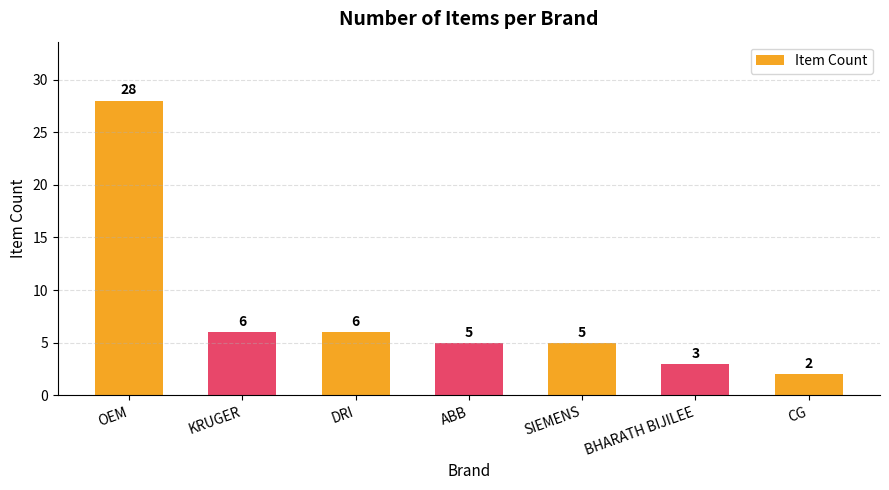

Reading right to left, transcribe all the data shown in this chart.

2	3	5	5	6	6	28